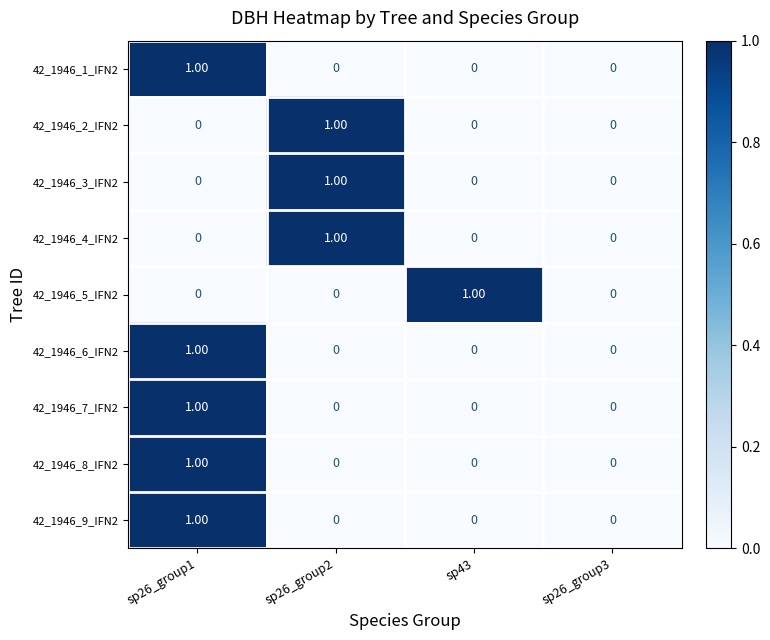

At which category is the sum across all series the highest?

sp26_group1